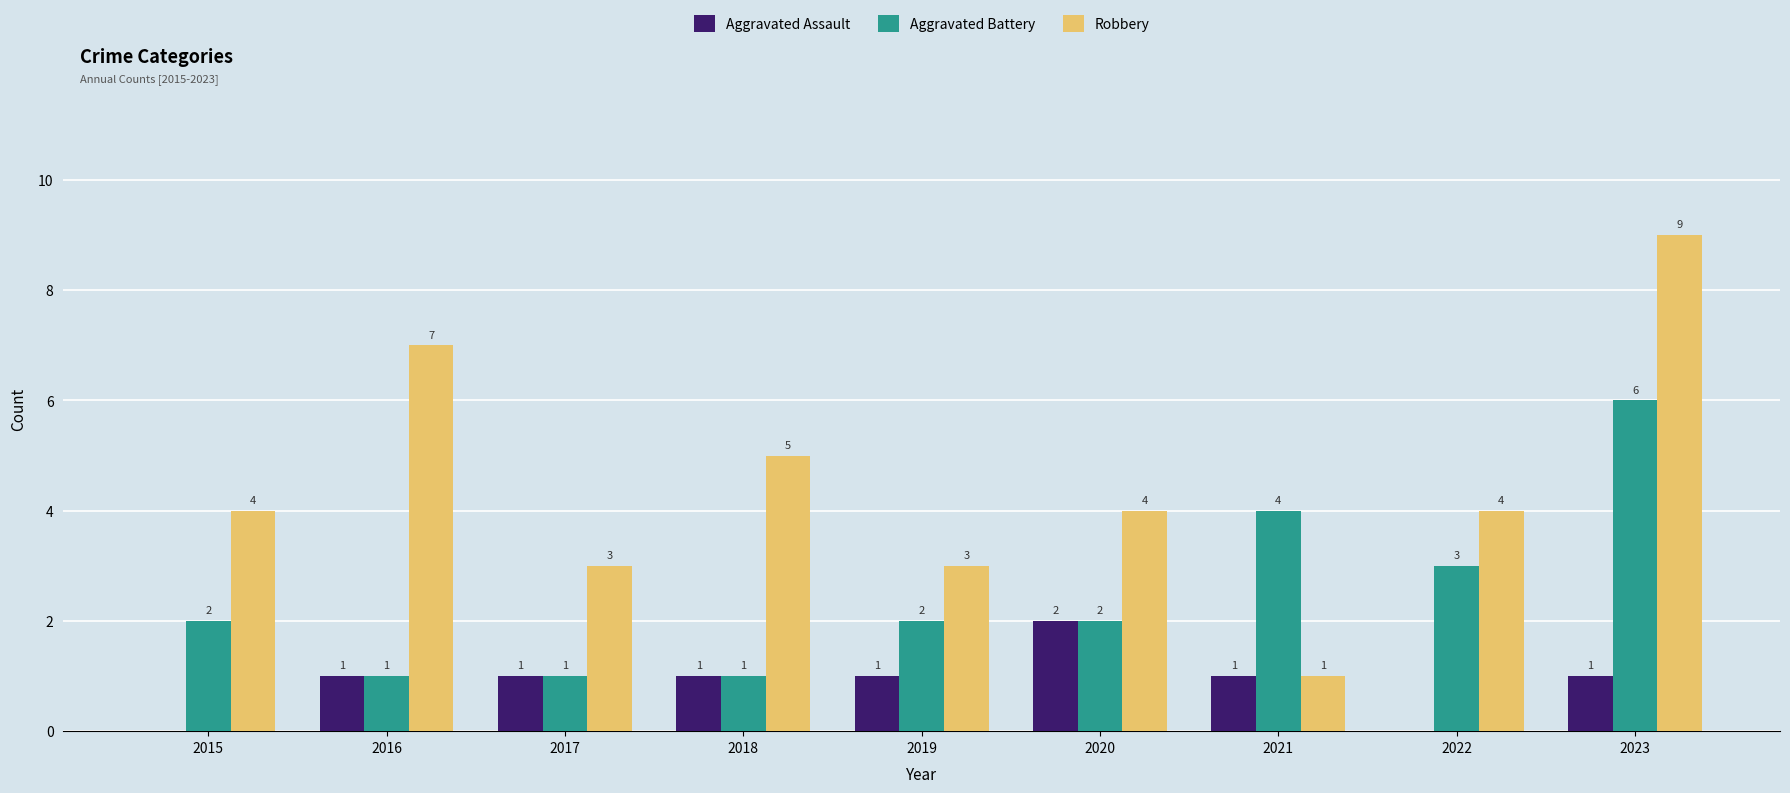

Is the value of Aggravated Assault at 2016 greater than the value of Robbery at 2016?

No